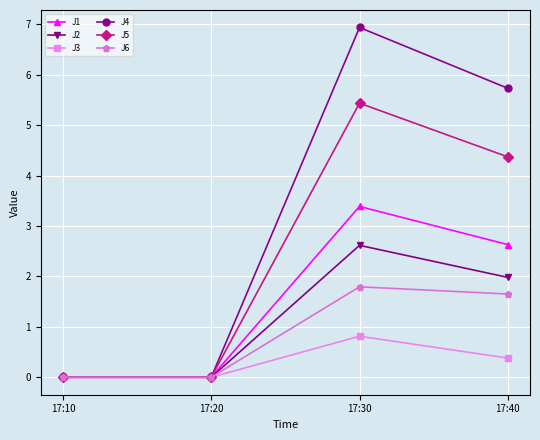

At how many categories does at least one series exceed 3?

2